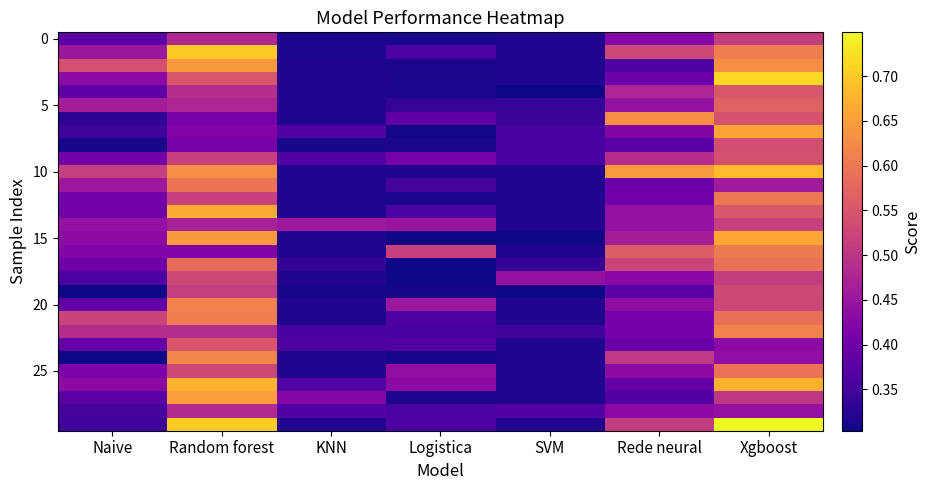

How many data points does each series have?

7